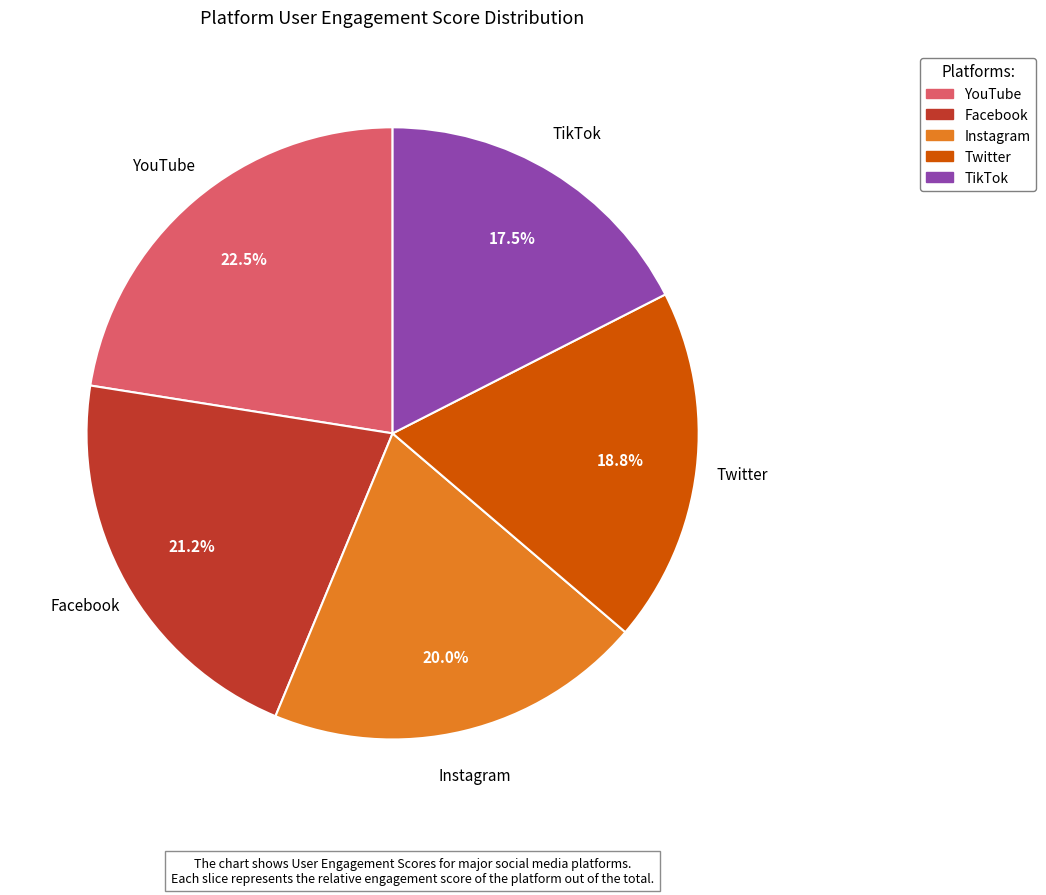

To the nearest percent, what is the difference between the largest and smallest slice percentages?

5%